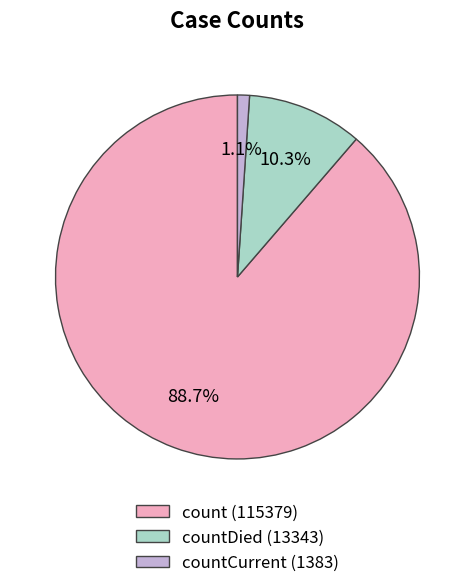

Is there any slice that represents more than half of the pie?

Yes